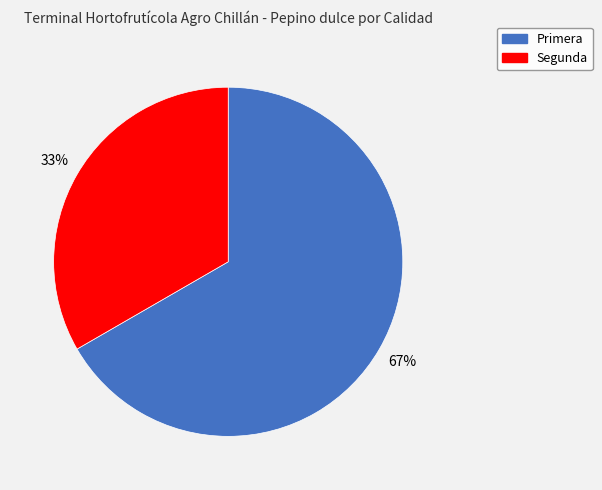

Which category has the biggest portion of the pie?

Primera